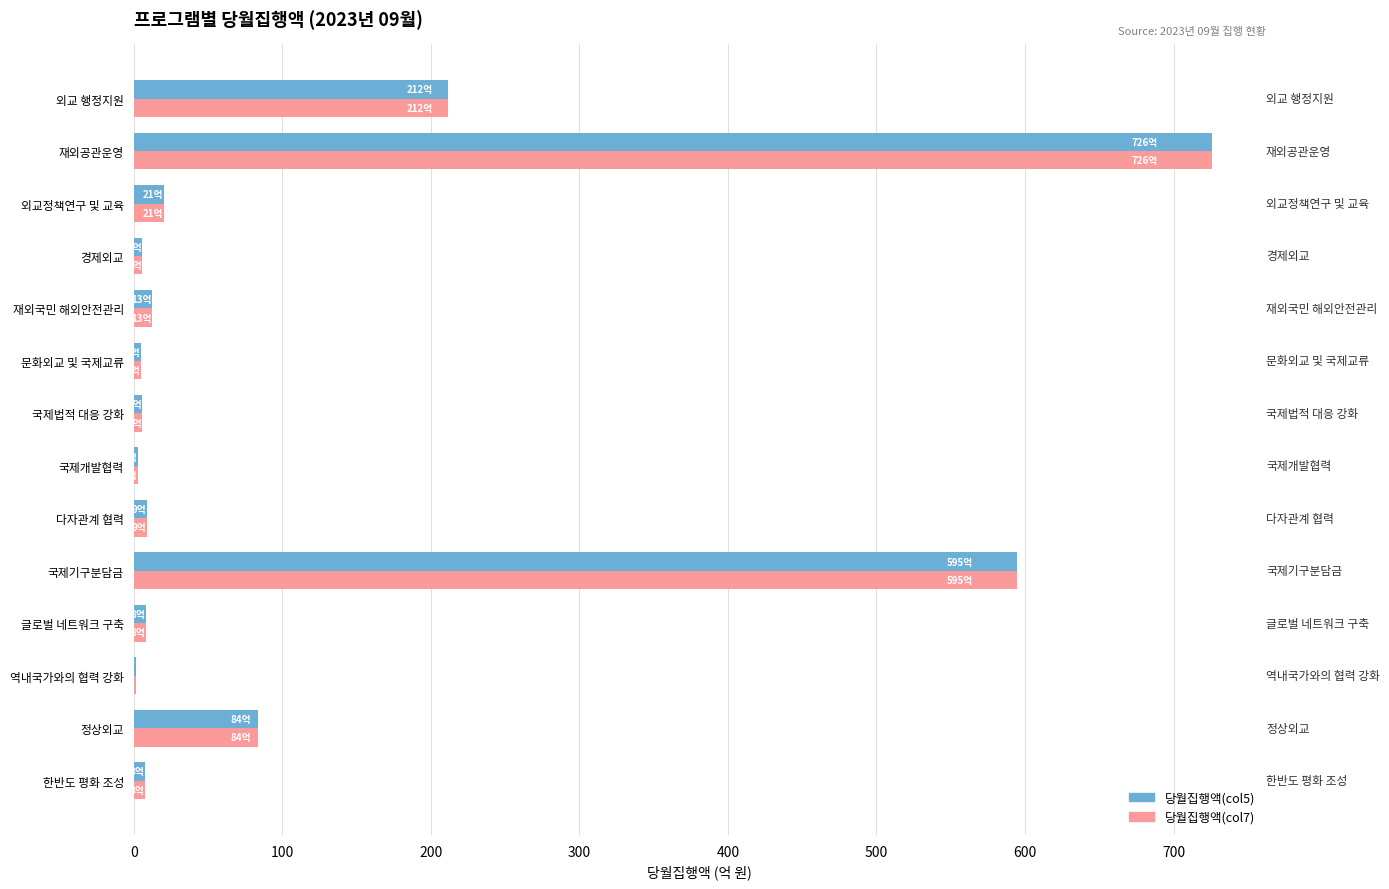

Is the value of 당월집행액(col5) at 글로벌 네트워크 구축 greater than the value of 당월집행액(col7) at 외교 행정지원?

No